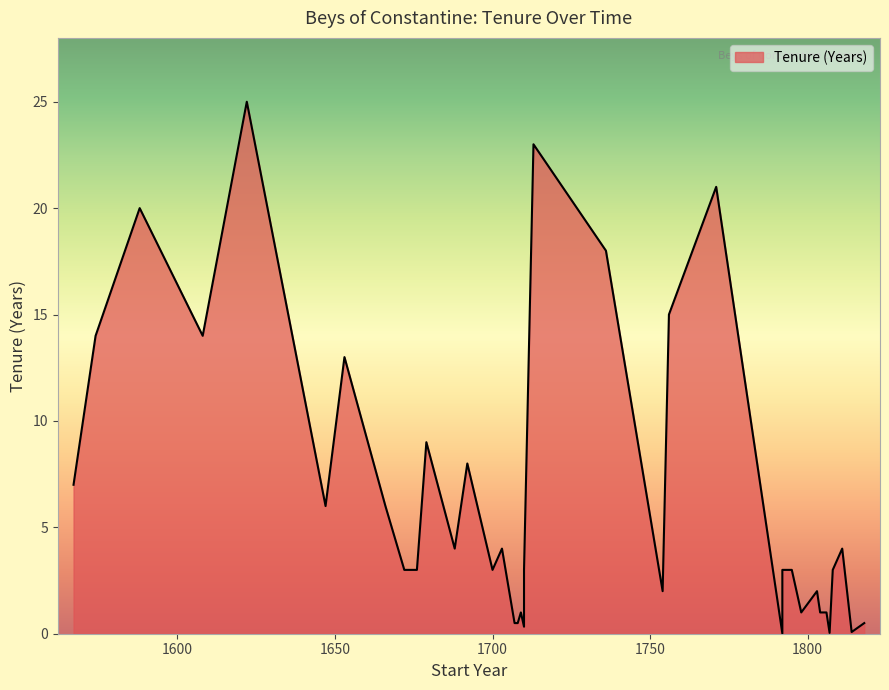

The value at 1692 is 8.0. True or false?

True